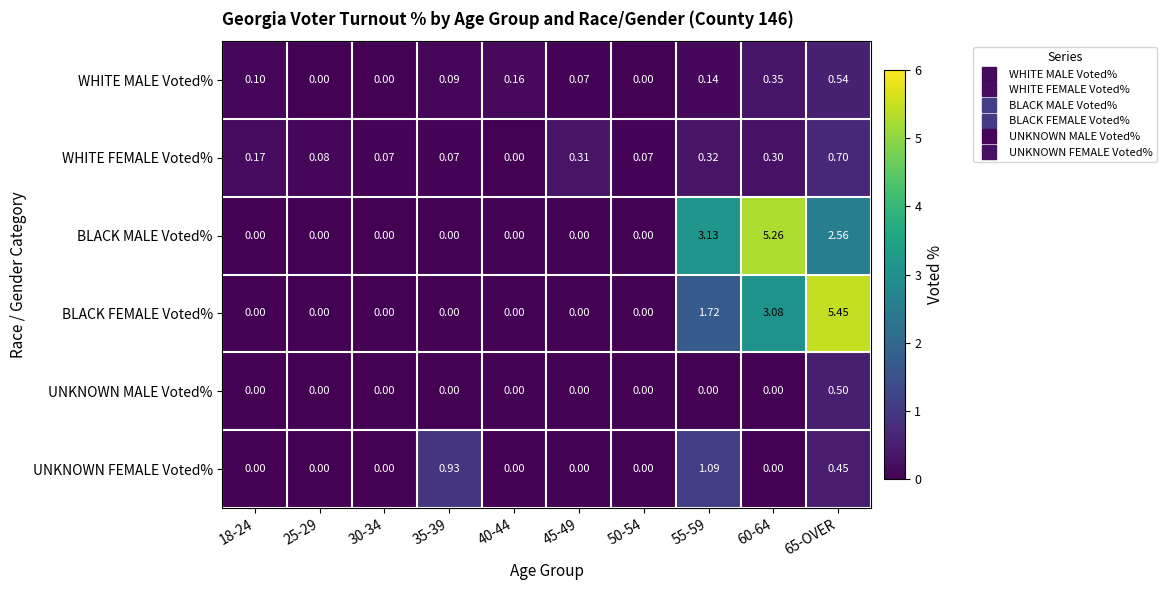

Which series changed the most between 18-24 and 60-64?

BLACK MALE Voted%